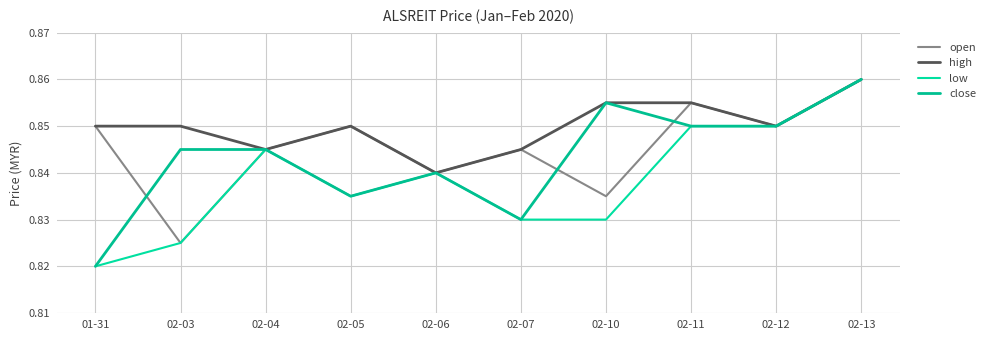

What is the total value across all series at 02-04?

3.4